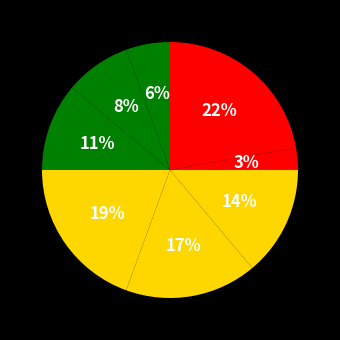

How many segments does this pie chart have?

8